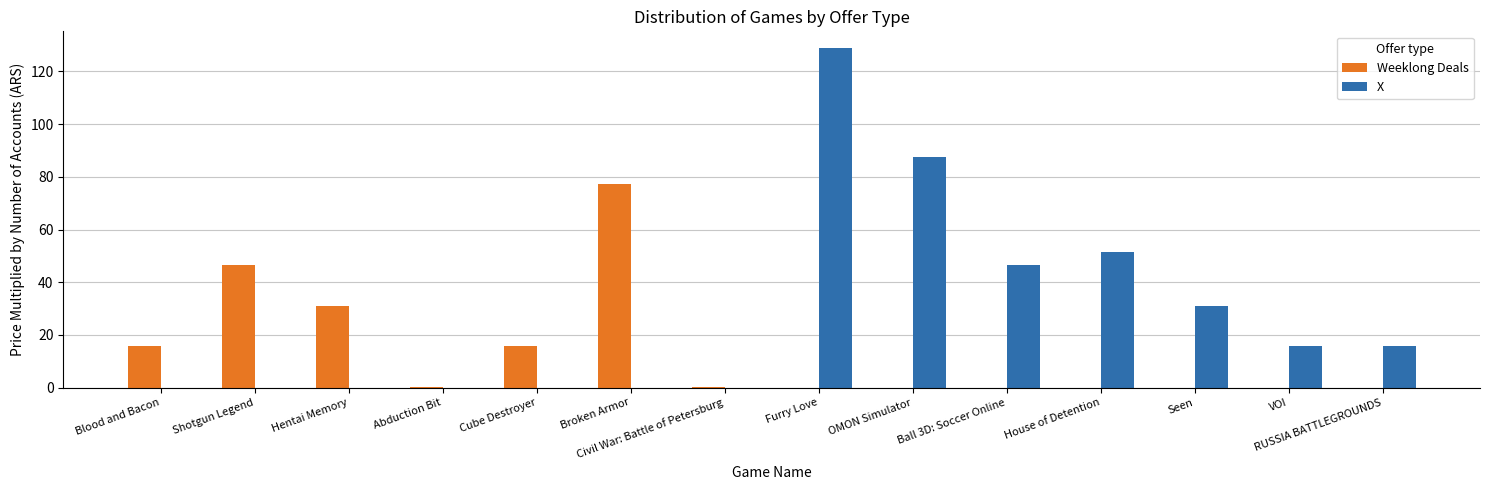

The value of X at House of Detention is 81.6. True or false?

False